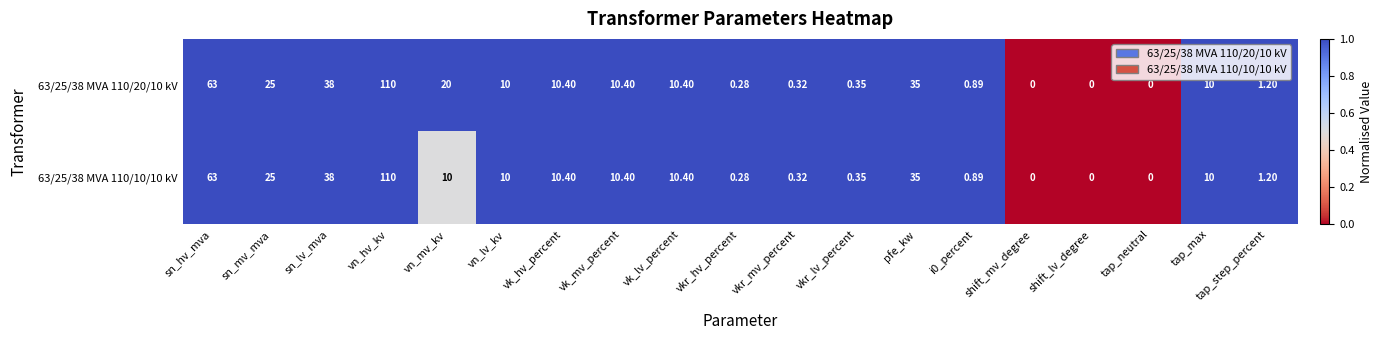

At which category is the sum across all series the highest?

vn_hv_kv